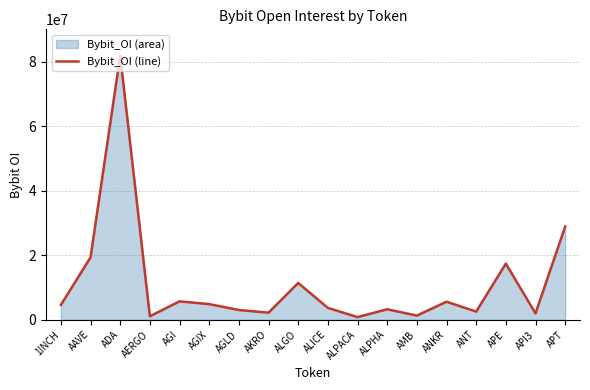

What is the label of the 5th point from the right?

ANKR